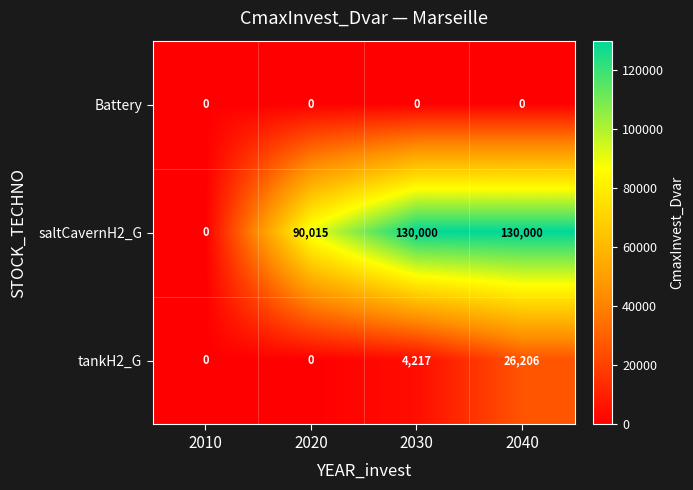

Reading right to left, list all the values displayed in this chart.

Battery: 0	0	0	0
saltCavernH2_G: 130000	130000	90015	0
tankH2_G: 26206	4217	0	0